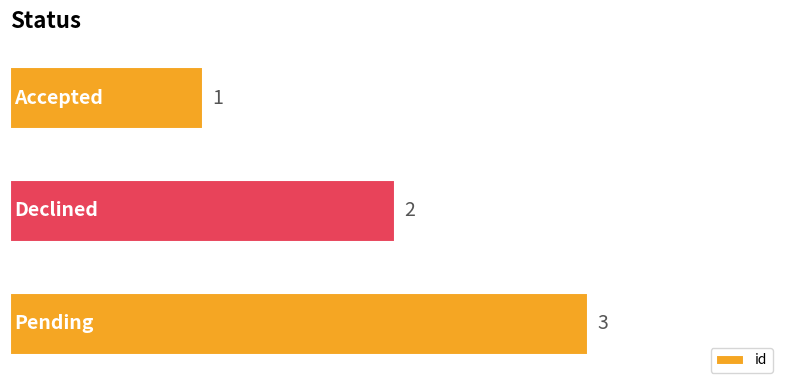

What is the value of the 2nd bar from the top?

2